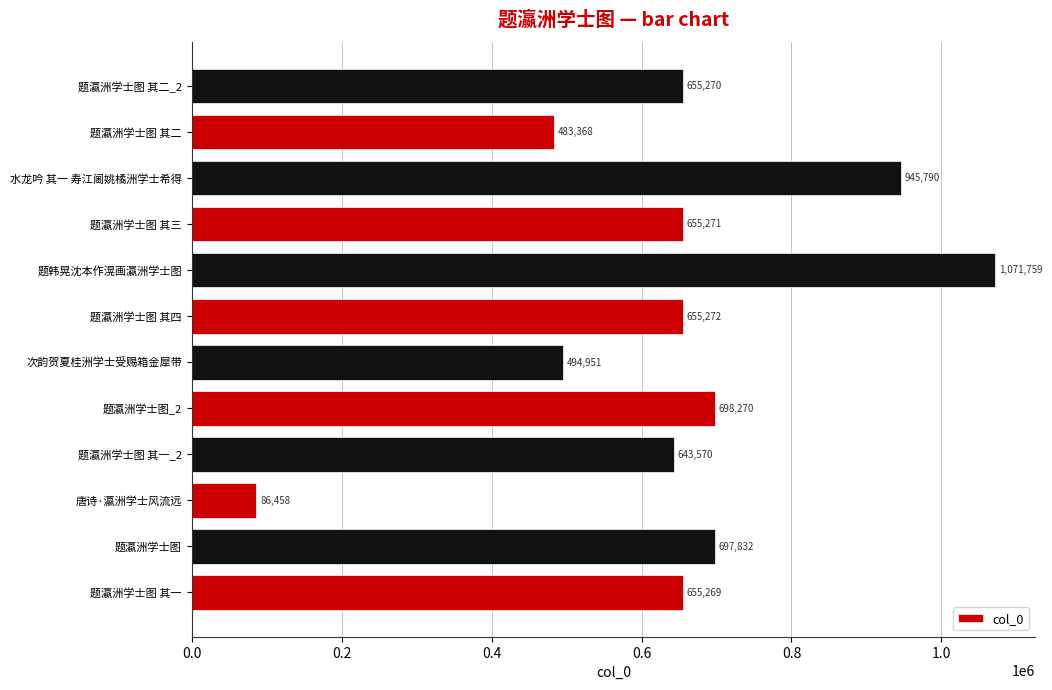

Does the chart contain any negative values?

No